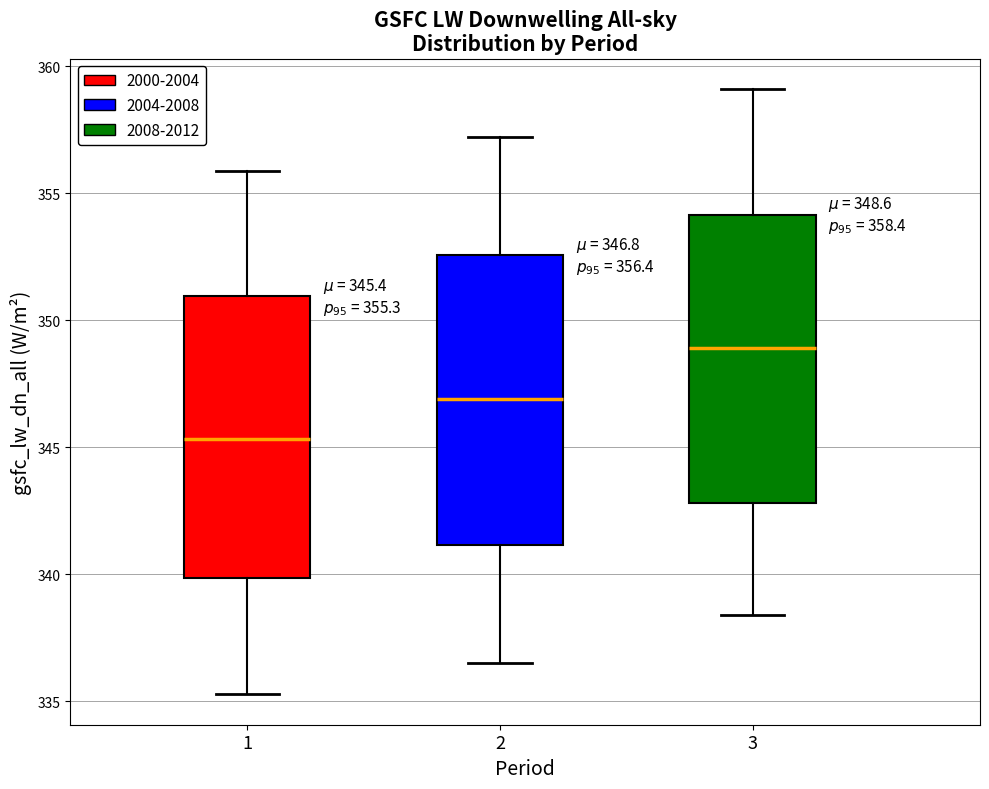

Which box's median line is the highest?

3